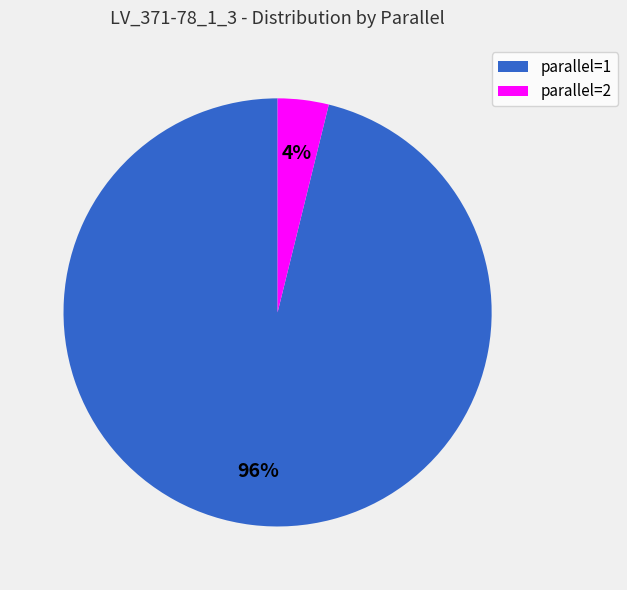

Do parallel=2 and parallel=1 together represent more than half of the pie?

Yes